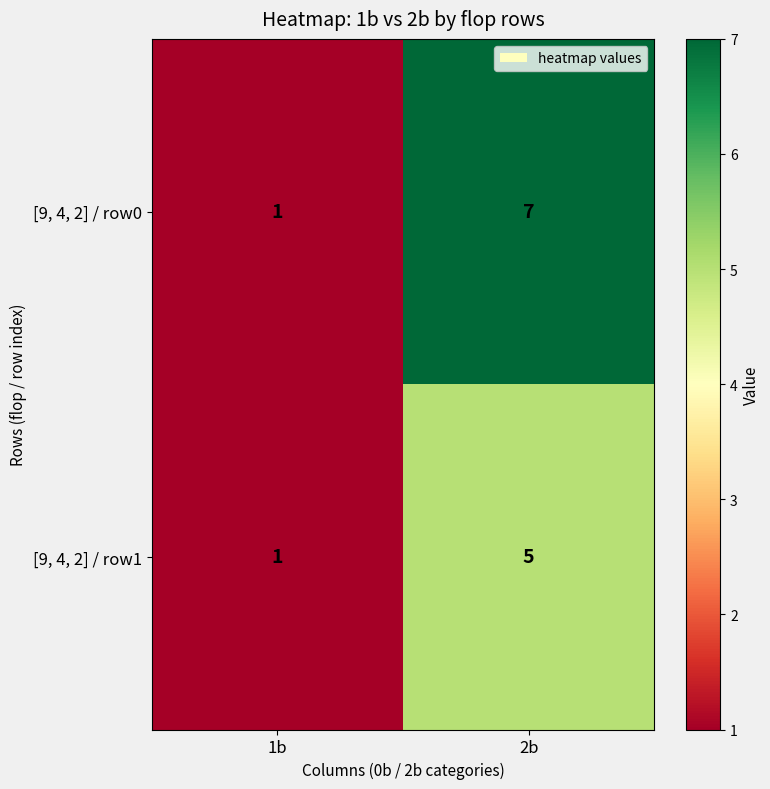

Which category has the lowest value across all series?

1b